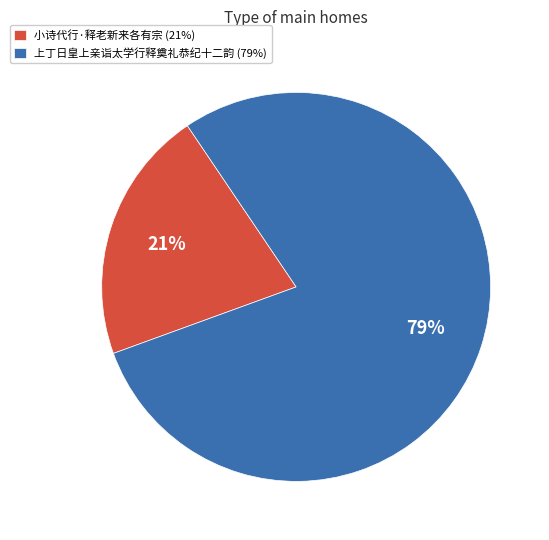

Which slice is the largest?

上丁日皇上亲诣太学行释奠礼恭纪十二韵